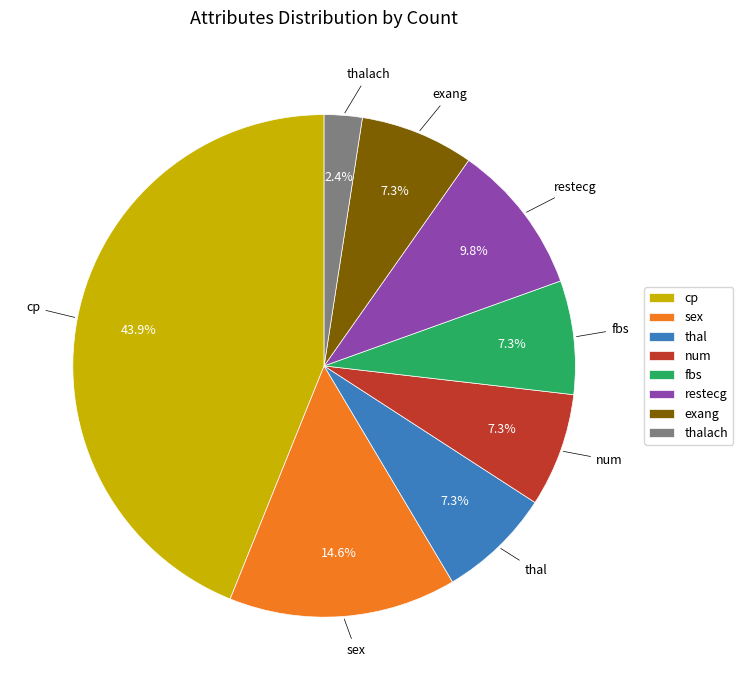

How much of the chart is everything except cp?

56.1%